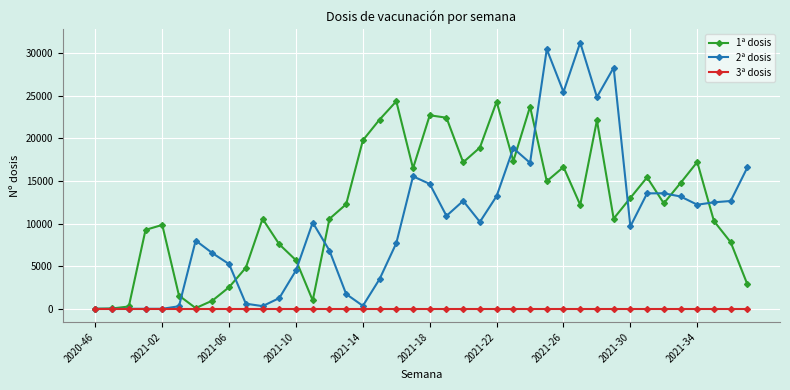

True or false: 1ª dosis has more than 0 points higher than both neighbors.

True